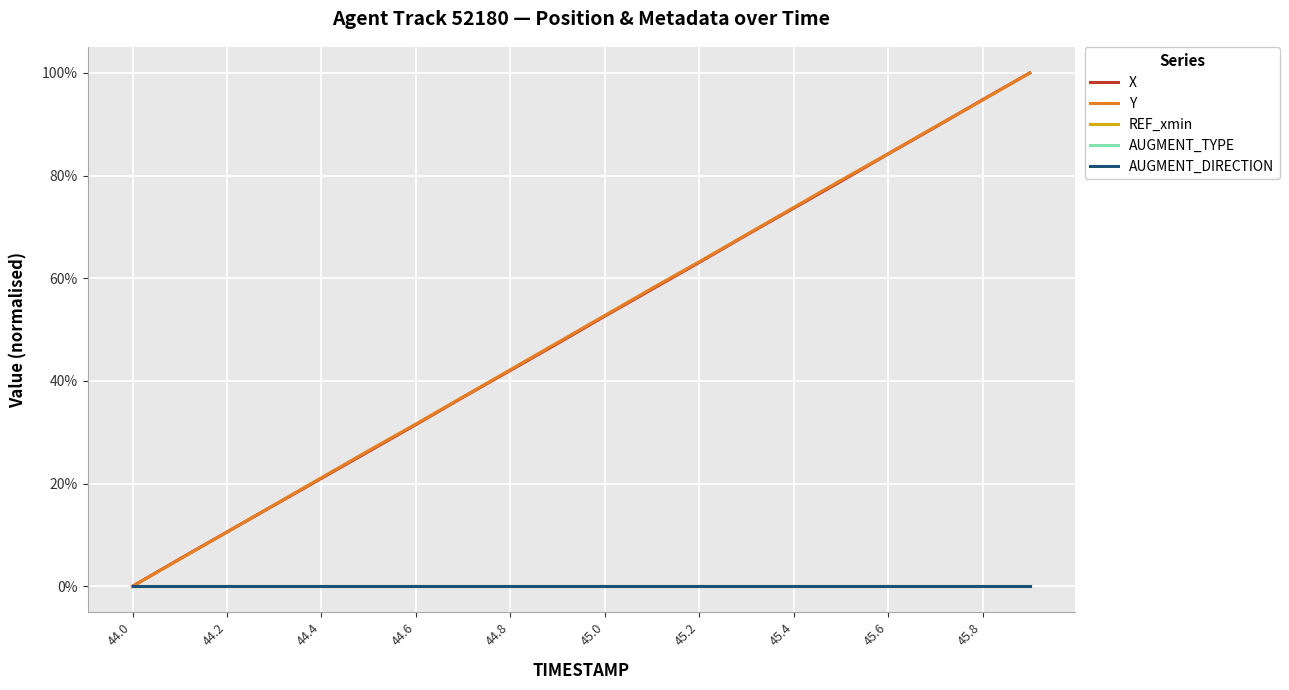

Does the chart display data point markers on the line(s)?

No